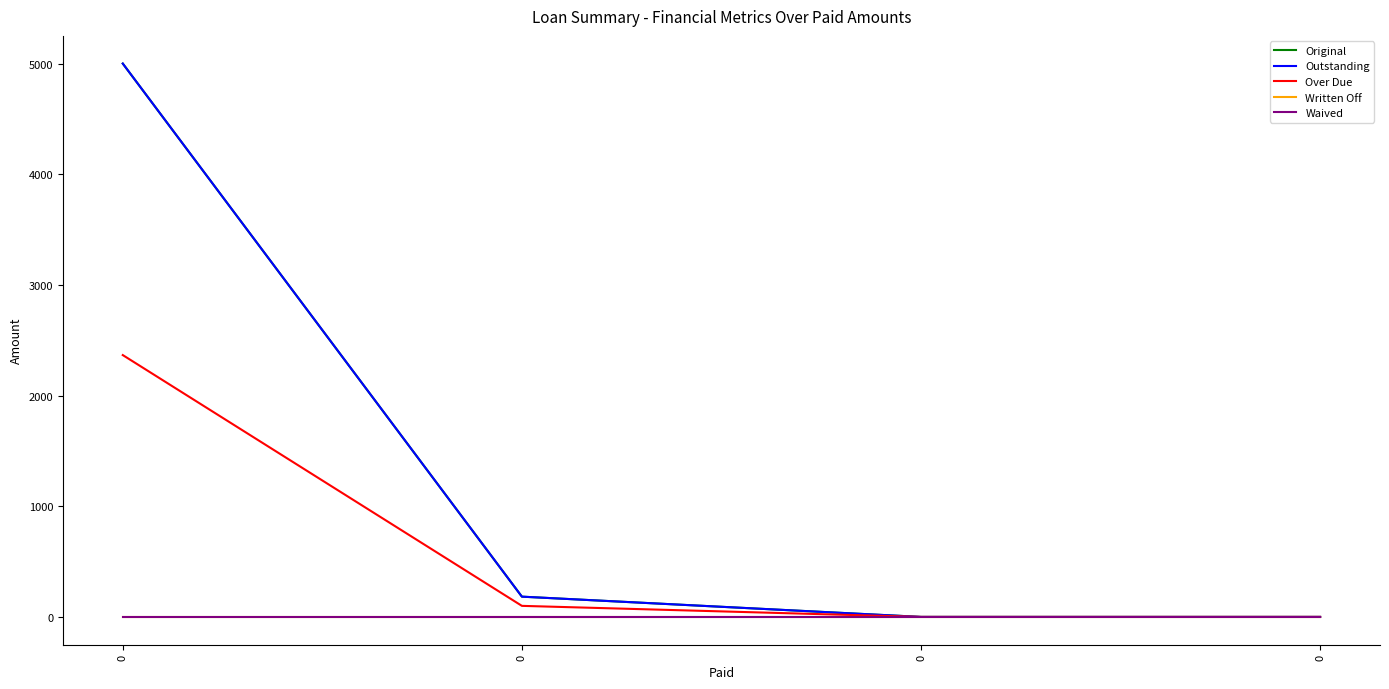

Does the chart display data point markers on the line(s)?

No